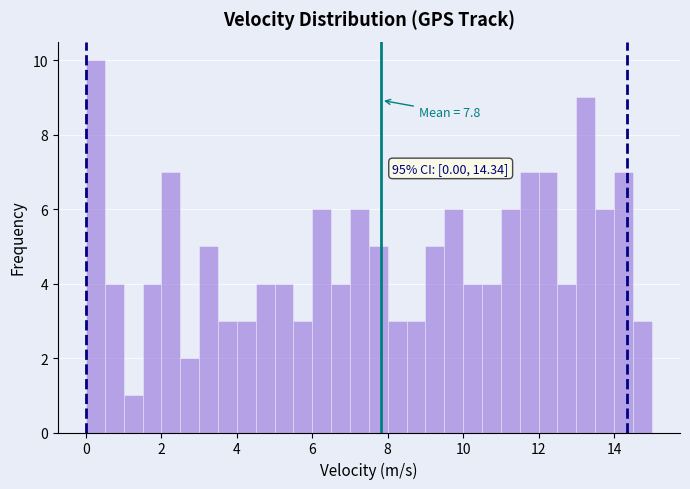

Read against the x-axis, roughly where is the centre of the tallest bar?

0.2